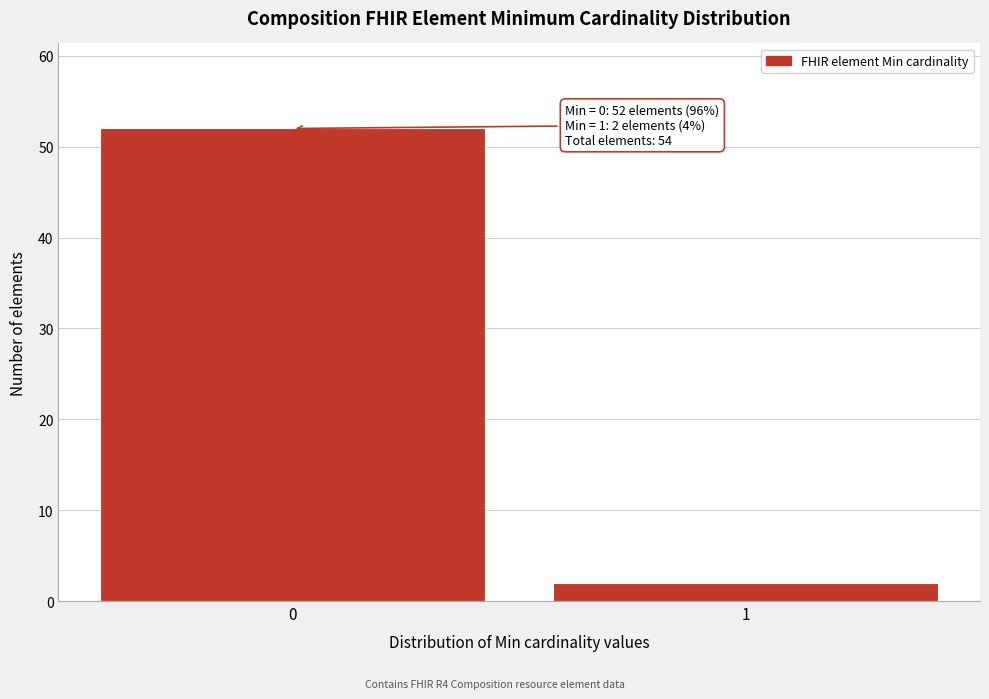

Reading left to right, extract all data points from this chart.

0=52	1=2